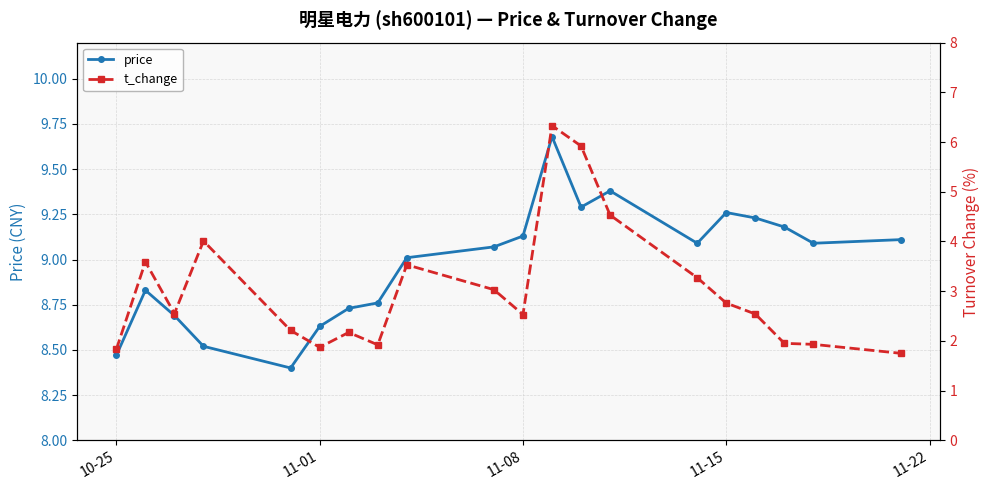

What is the highest value of the price series?

9.7